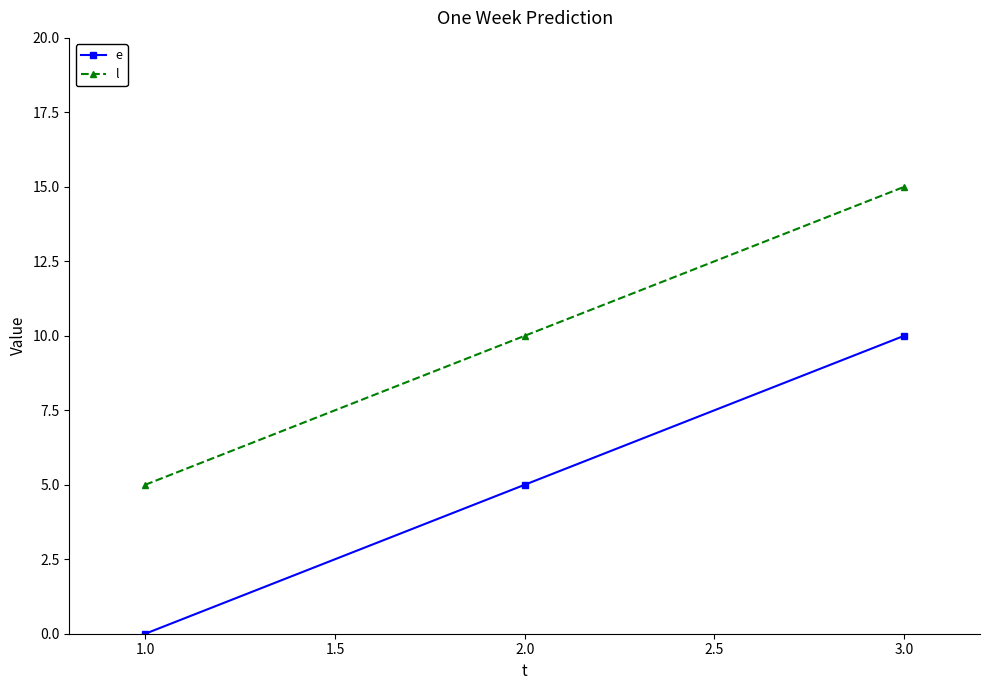

Is it true that l equals 16 at 2.0?

False